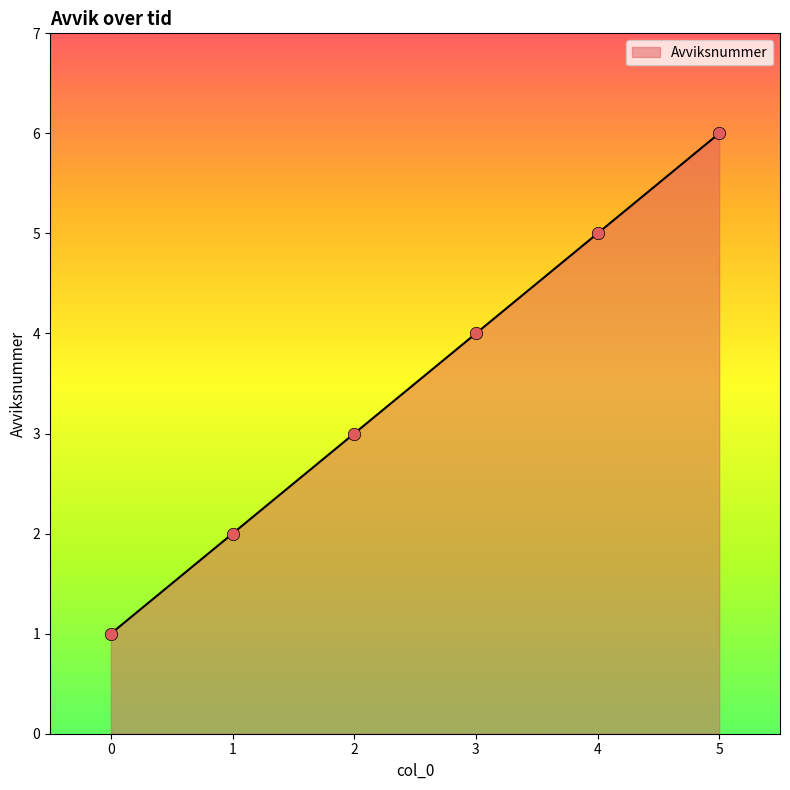

Approximately how many times larger is the value at 3 compared to 4?

0.8